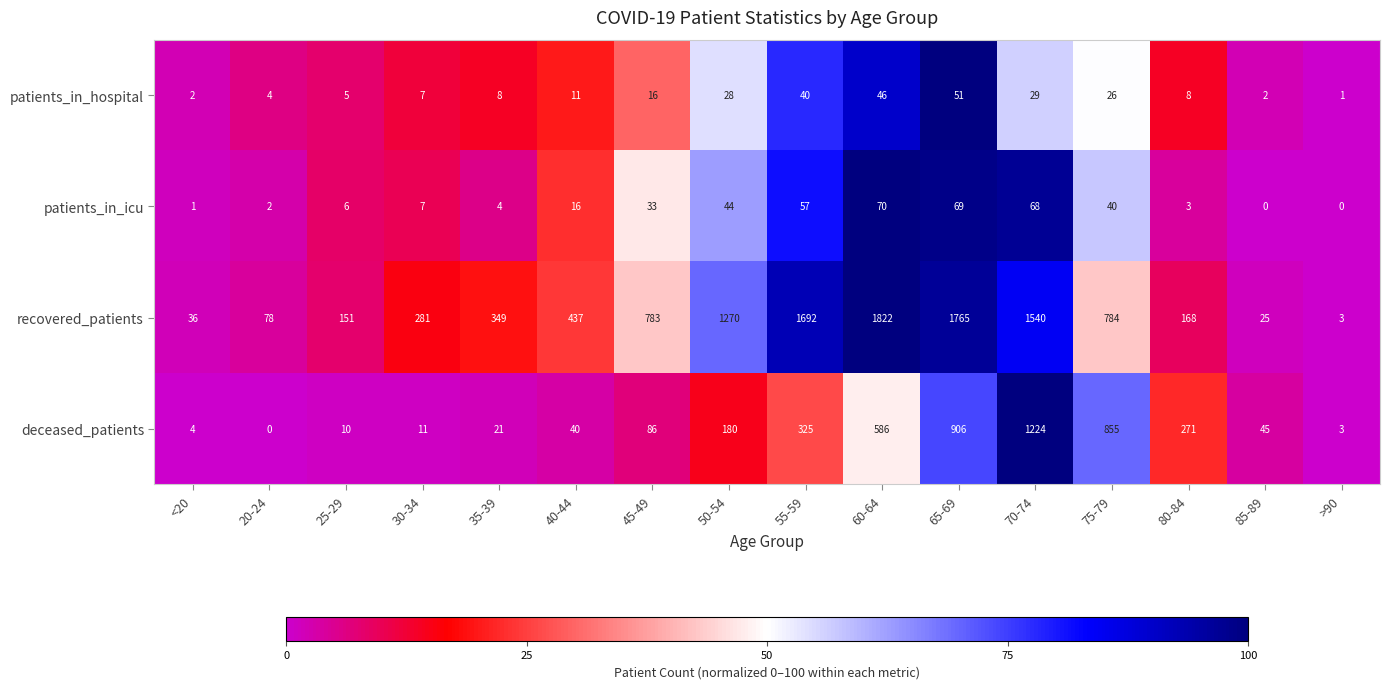

Which series has the widest spread of values?

recovered_patients